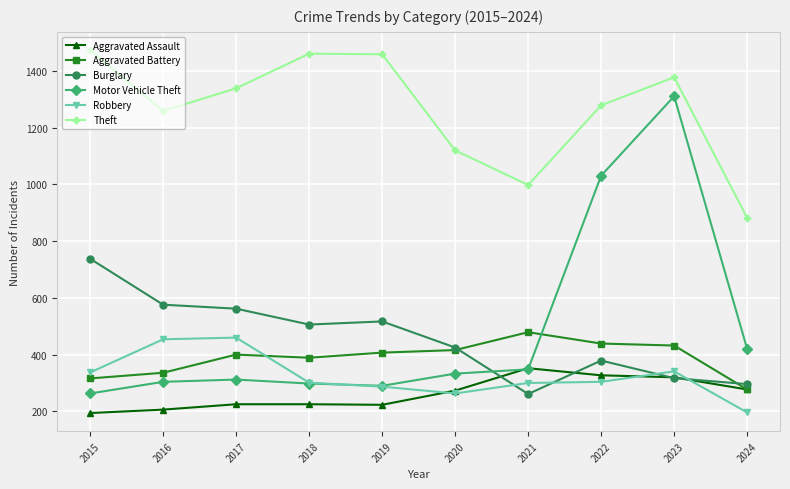

Which series has the widest spread of values?

Motor Vehicle Theft